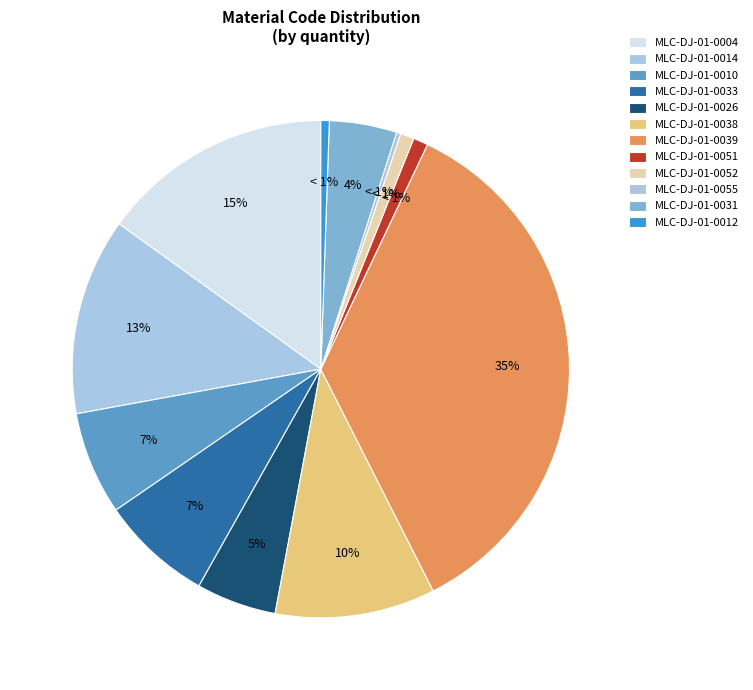

What percentage is the MLC-DJ-01-0004 slice, to the nearest percent?

15%